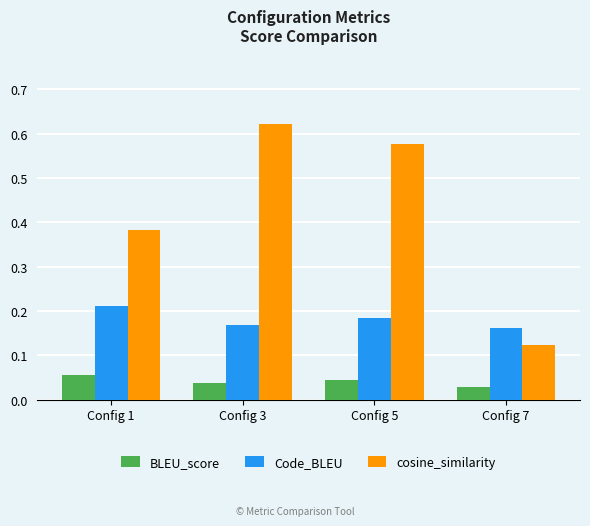

Which label corresponds to the smallest value in the chart?

Config 7